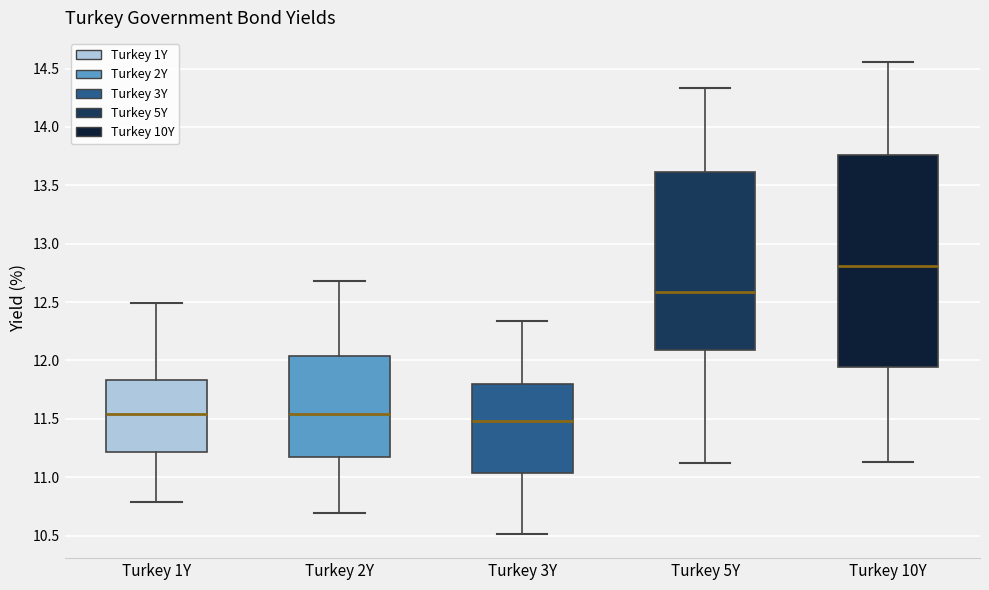

Comparing the boxes themselves (not the whiskers), which one is the tallest?

Turkey 10Y